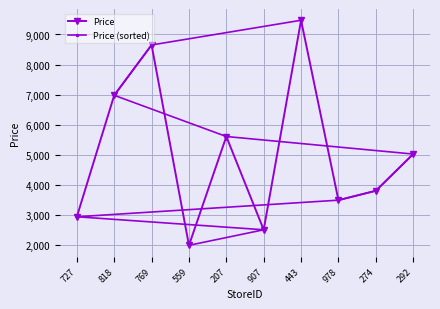

True or false: Price (sorted) has more than 1 interior local peaks.

False